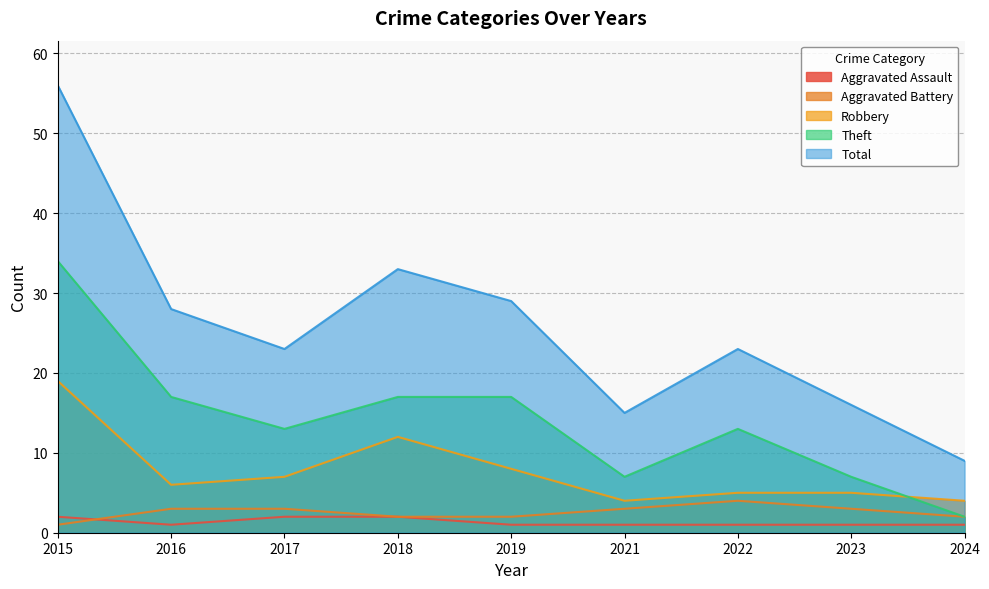

At which category is the sum across all series the highest?

2015